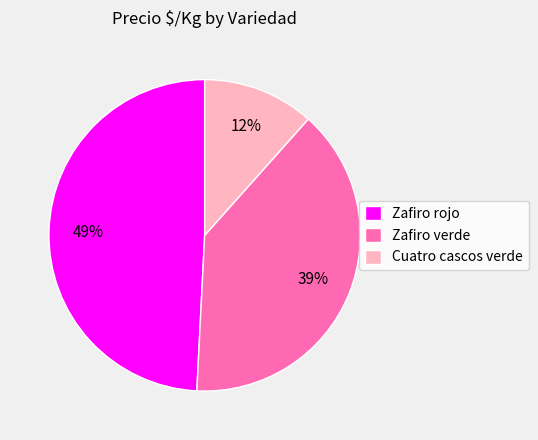

Is there any slice that represents more than half of the pie?

No